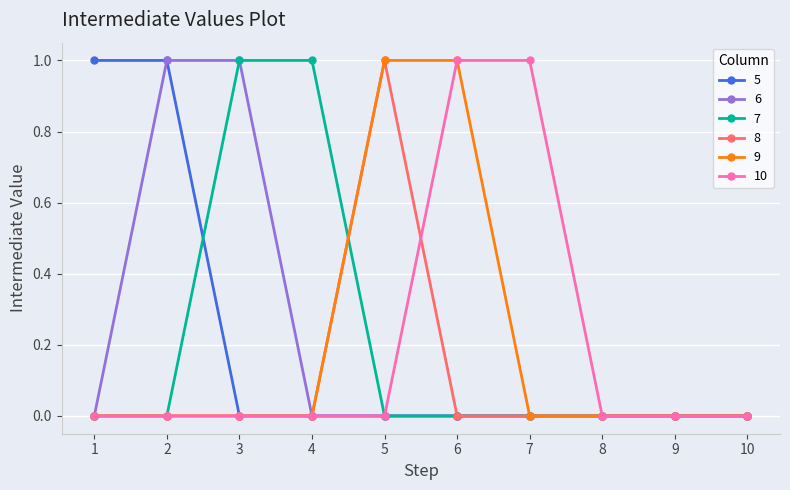

Is it true that 9 equals 0 at 7?

True